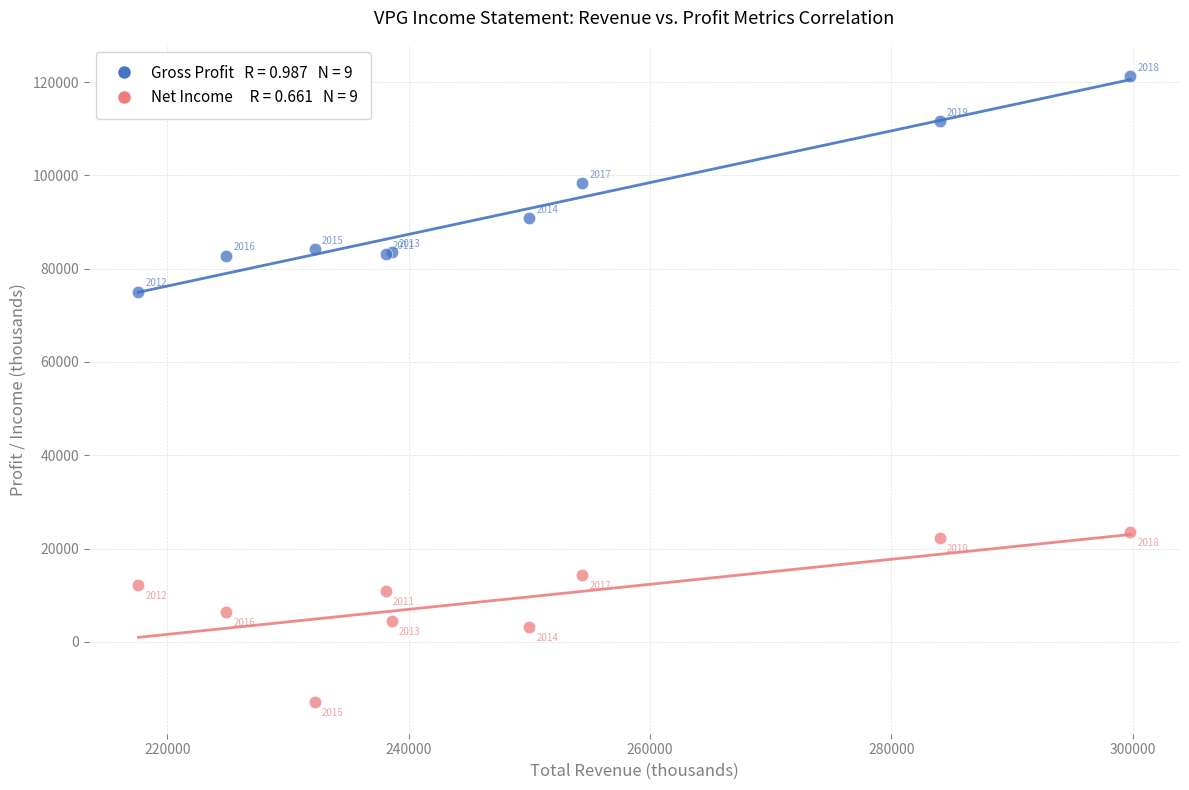

Across all series, what Y value is closest to 54150?

75000